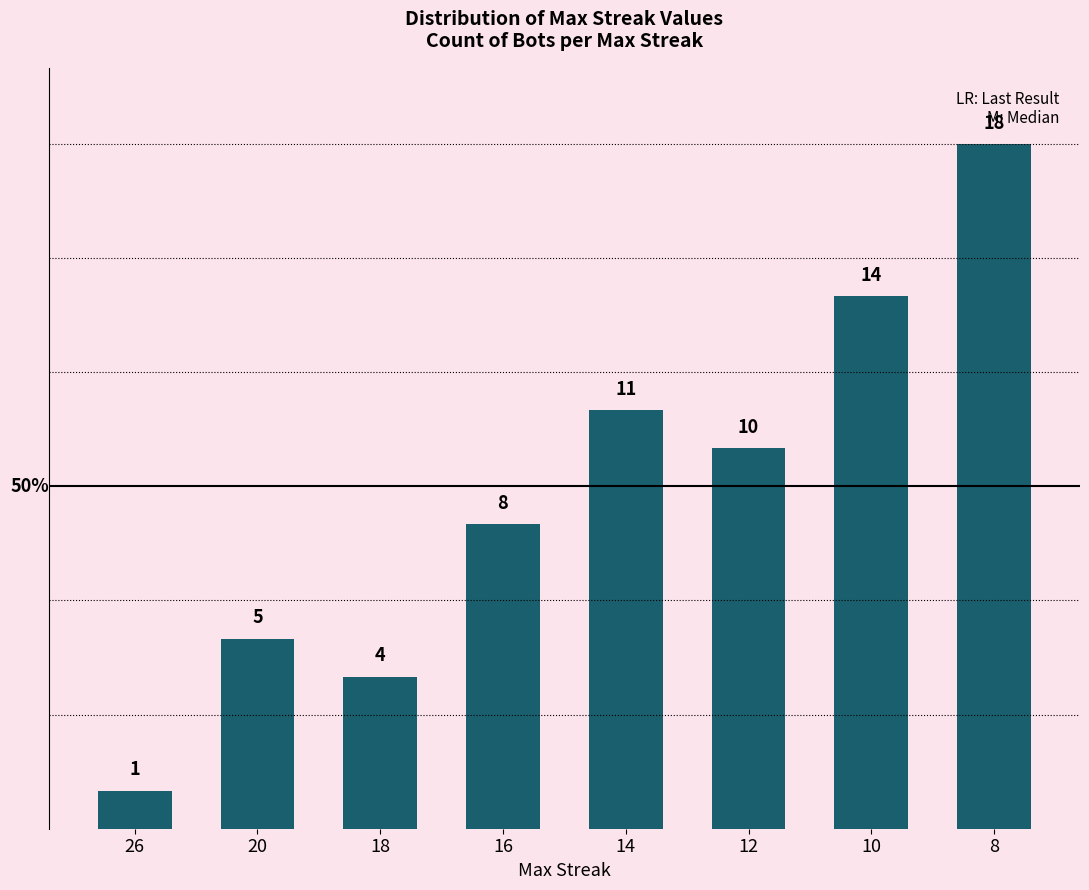

What is the ratio of the value at 26 to the value at 10?

0.1